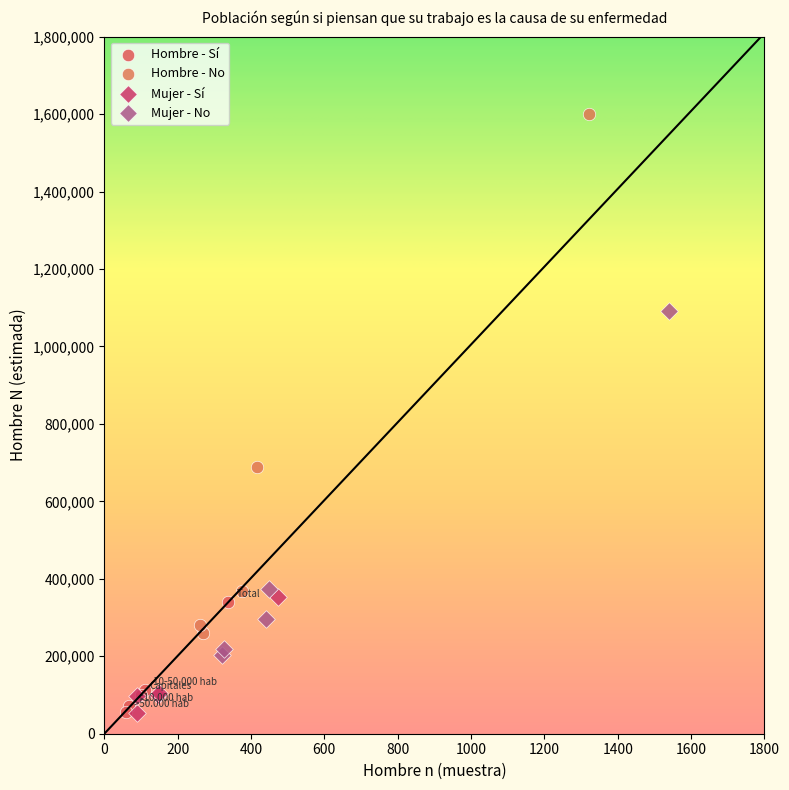

What are all the series names shown in the legend?

Hombre - Sí, Hombre - No, Mujer - Sí, Mujer - No